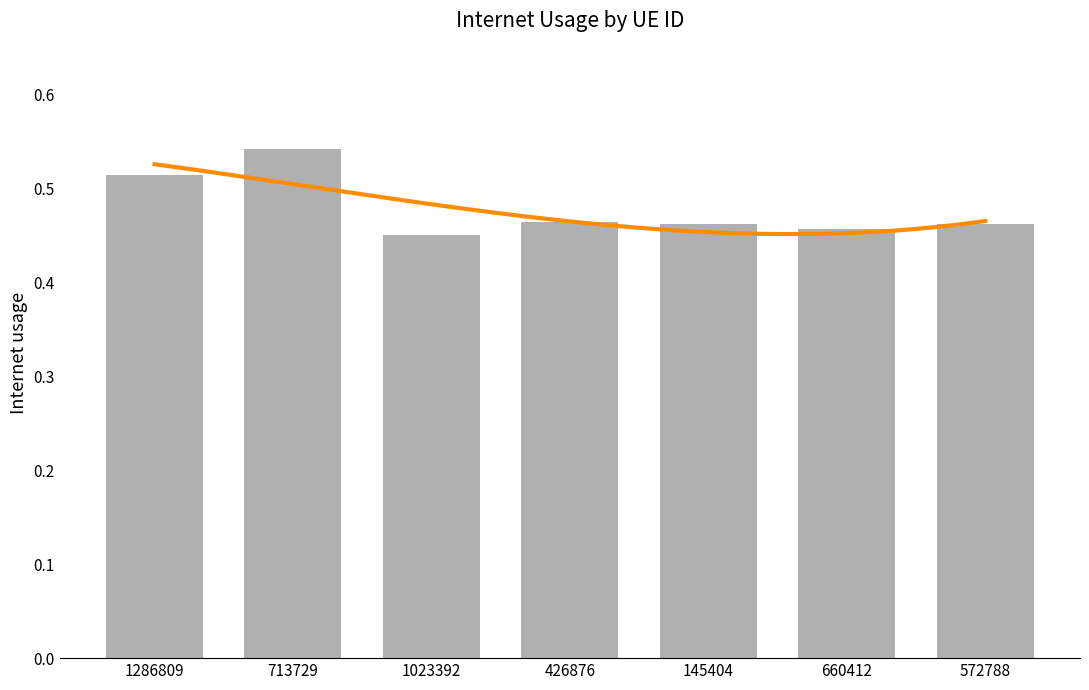

What is the average value?

0.5